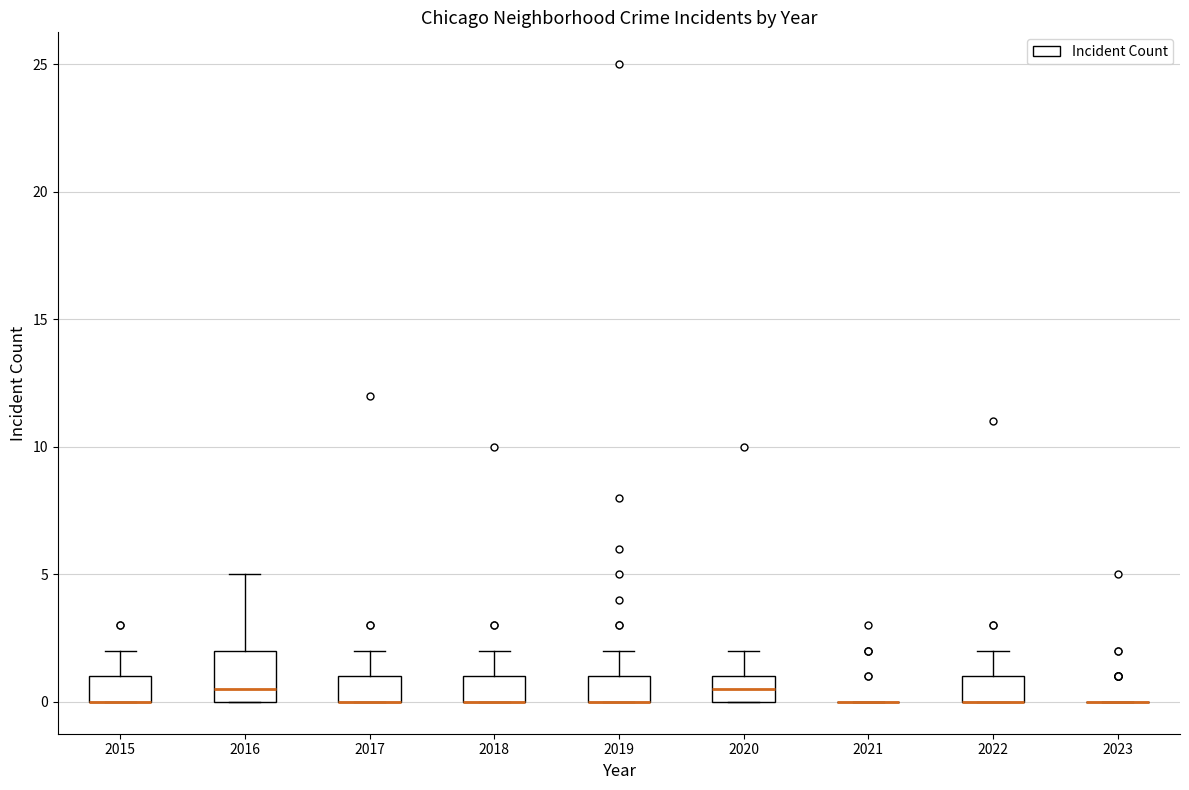

Comparing the boxes themselves (not the whiskers), which one is the tallest?

2016